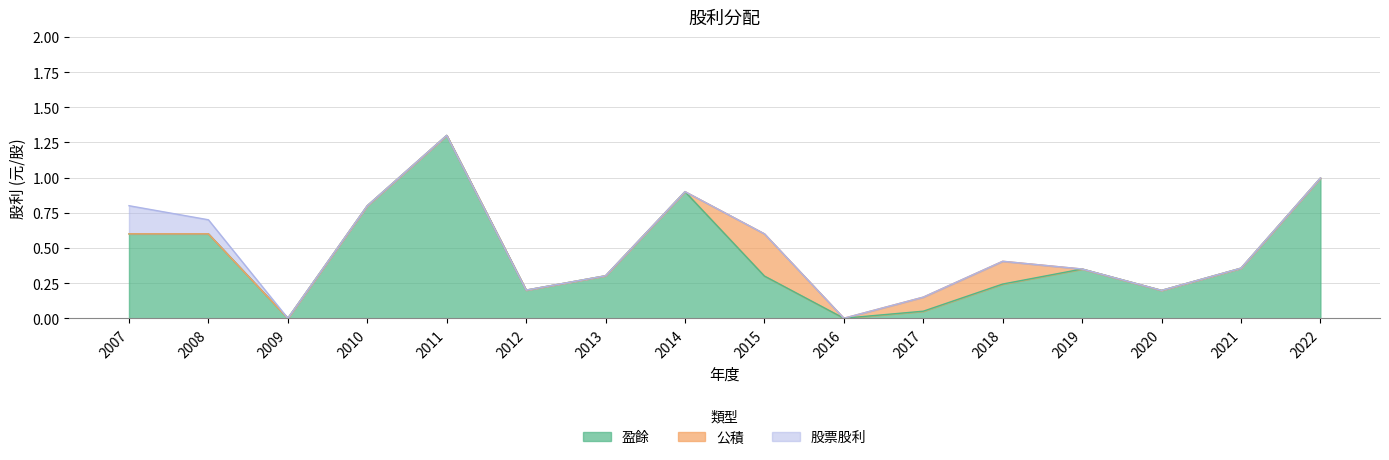

Reading left to right, transcribe all the data shown in this chart.

盈餘: 2007=0.6	2008=0.6	2009=0.0	2010=0.8	2011=1.3	2012=0.2	2013=0.3	2014=0.9	2015=0.3	2016=0.0	2017=0.1	2018=0.2	2019=0.3	2020=0.2	2021=0.4	2022=1.0
公積: 2007=0.0	2008=0.0	2009=0.0	2010=0.0	2011=0.0	2012=0.0	2013=0.0	2014=0.0	2015=0.3	2016=0.0	2017=0.1	2018=0.2	2019=0.0	2020=0.0	2021=0.0	2022=0.0
股票股利: 2007=0.2	2008=0.1	2009=0.0	2010=0.0	2011=0.0	2012=0.0	2013=0.0	2014=0.0	2015=0.0	2016=0.0	2017=0.0	2018=0.0	2019=0.0	2020=0.0	2021=0.0	2022=0.0